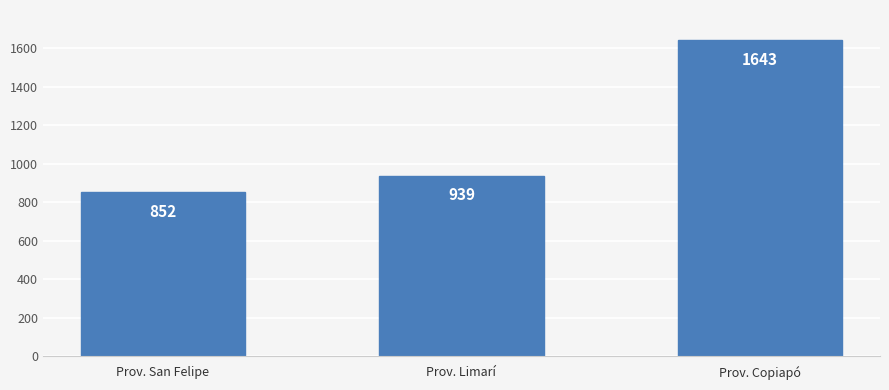

Count the number of data series in this chart.

1